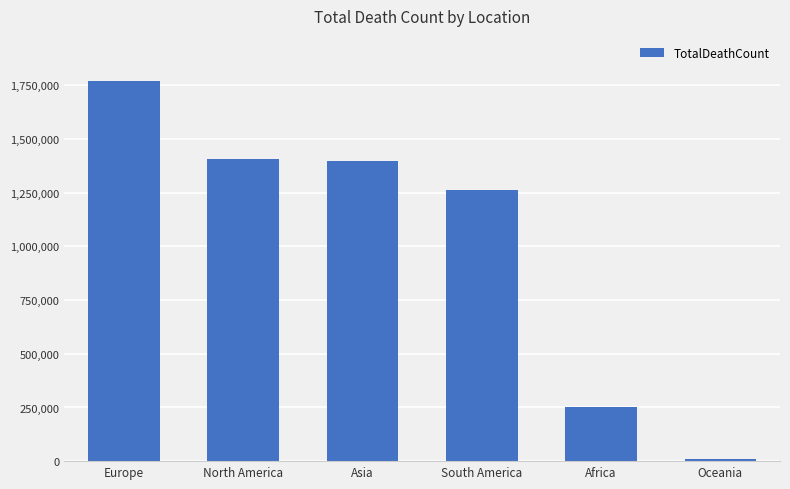

What is the label of the 5th bar from the left?

Africa